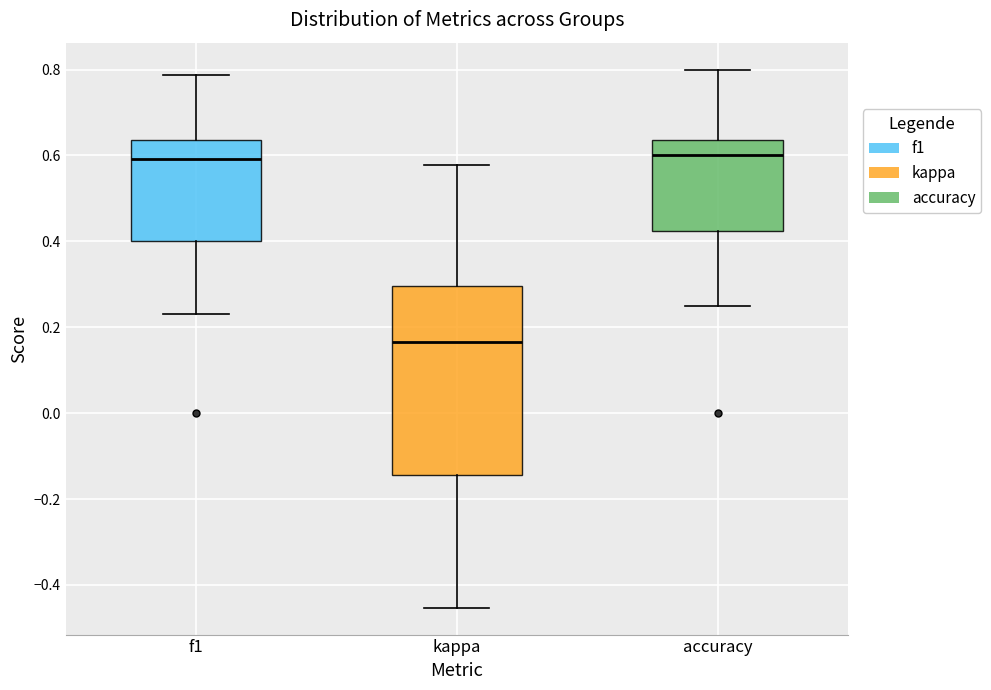

Which box is the tallest, from its lower edge to its upper edge?

kappa